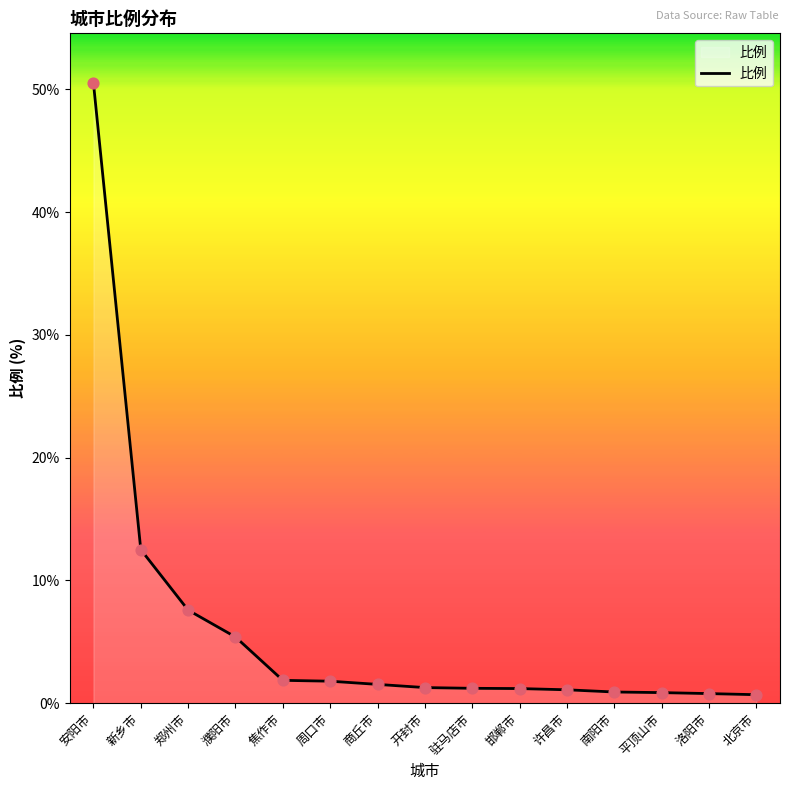

Between 郑州市 and 周口市, which is larger?

郑州市